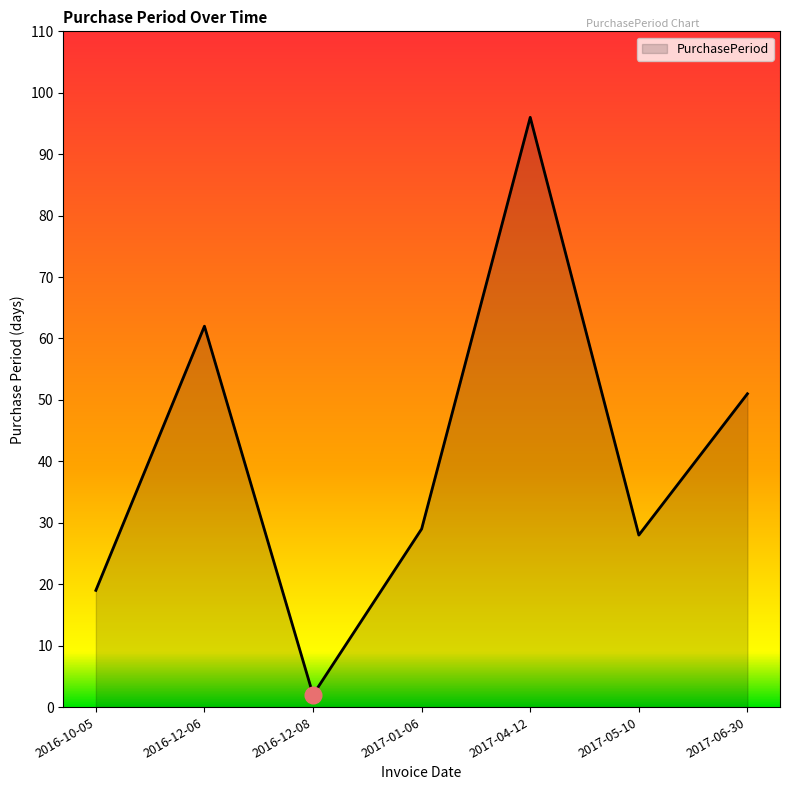

What is the sum of all values?

287